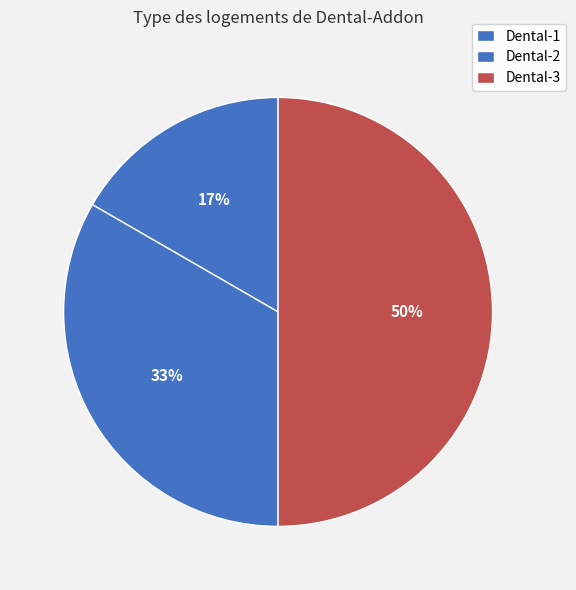

To the nearest percent, what is the difference between the Dental-1 and Dental-3 slice percentages?

33%